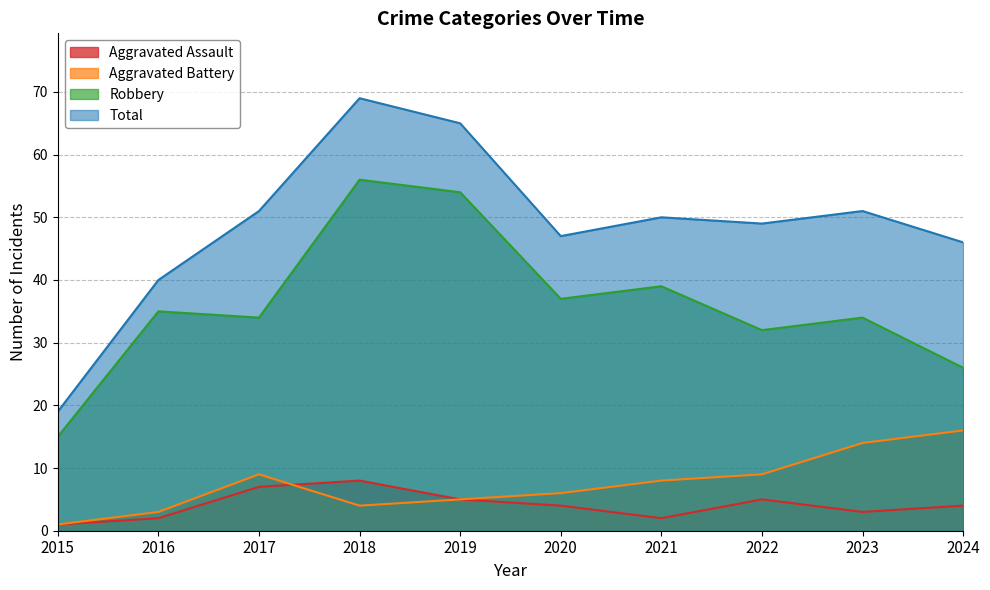

True or false: Aggravated Battery and Total intersect in this chart.

False